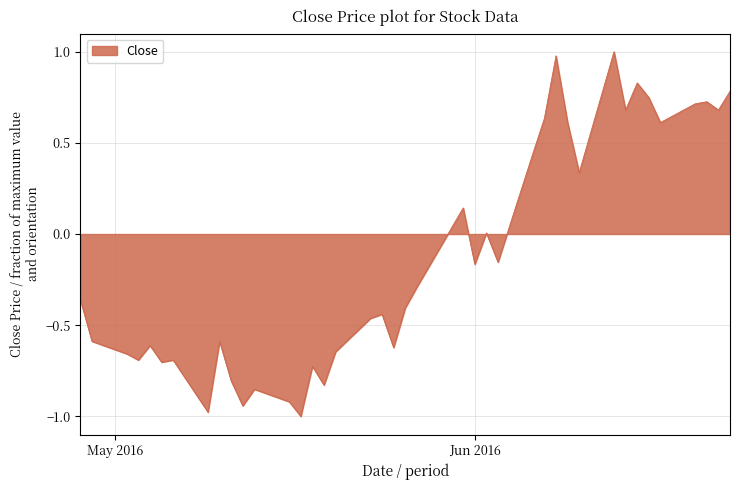

What is the difference between the maximum and minimum values?

2.0